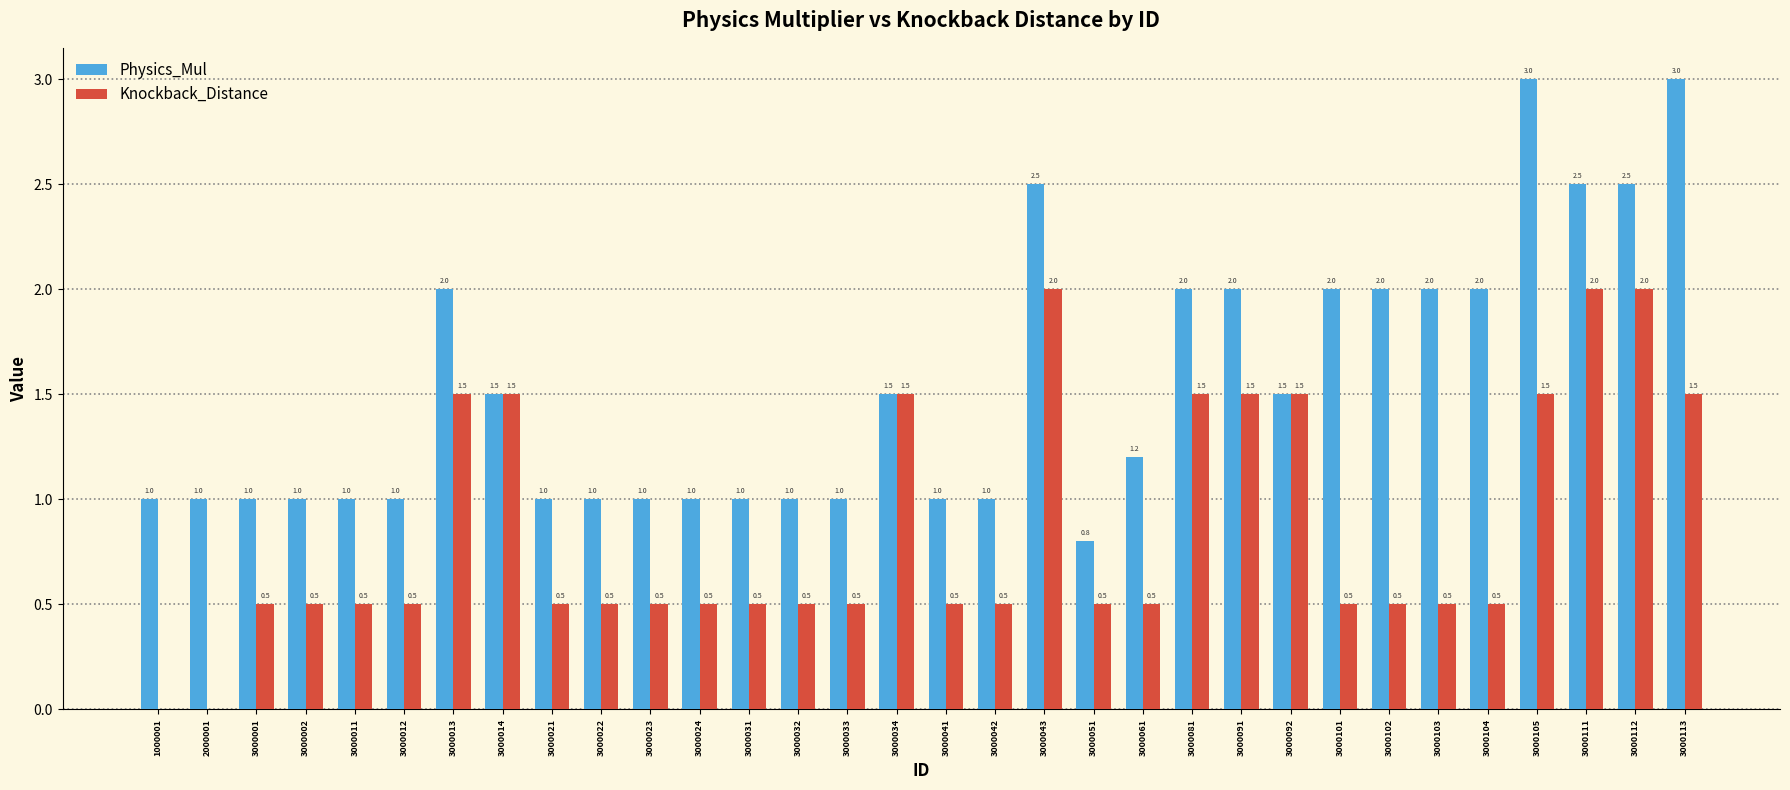

How many Knockback_Distance values are between 0 and 1?

21